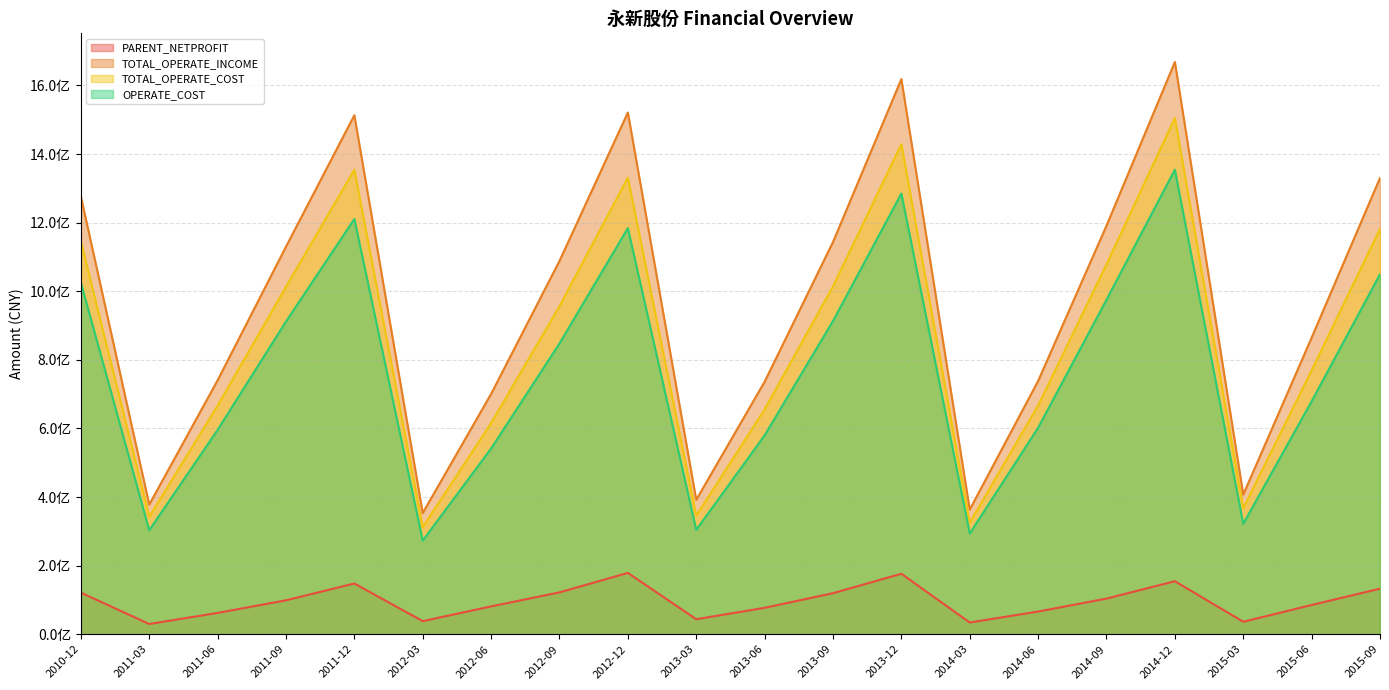

Rank the series by their maximum value, from lowest to highest.

PARENT_NETPROFIT, OPERATE_COST, TOTAL_OPERATE_COST, TOTAL_OPERATE_INCOME